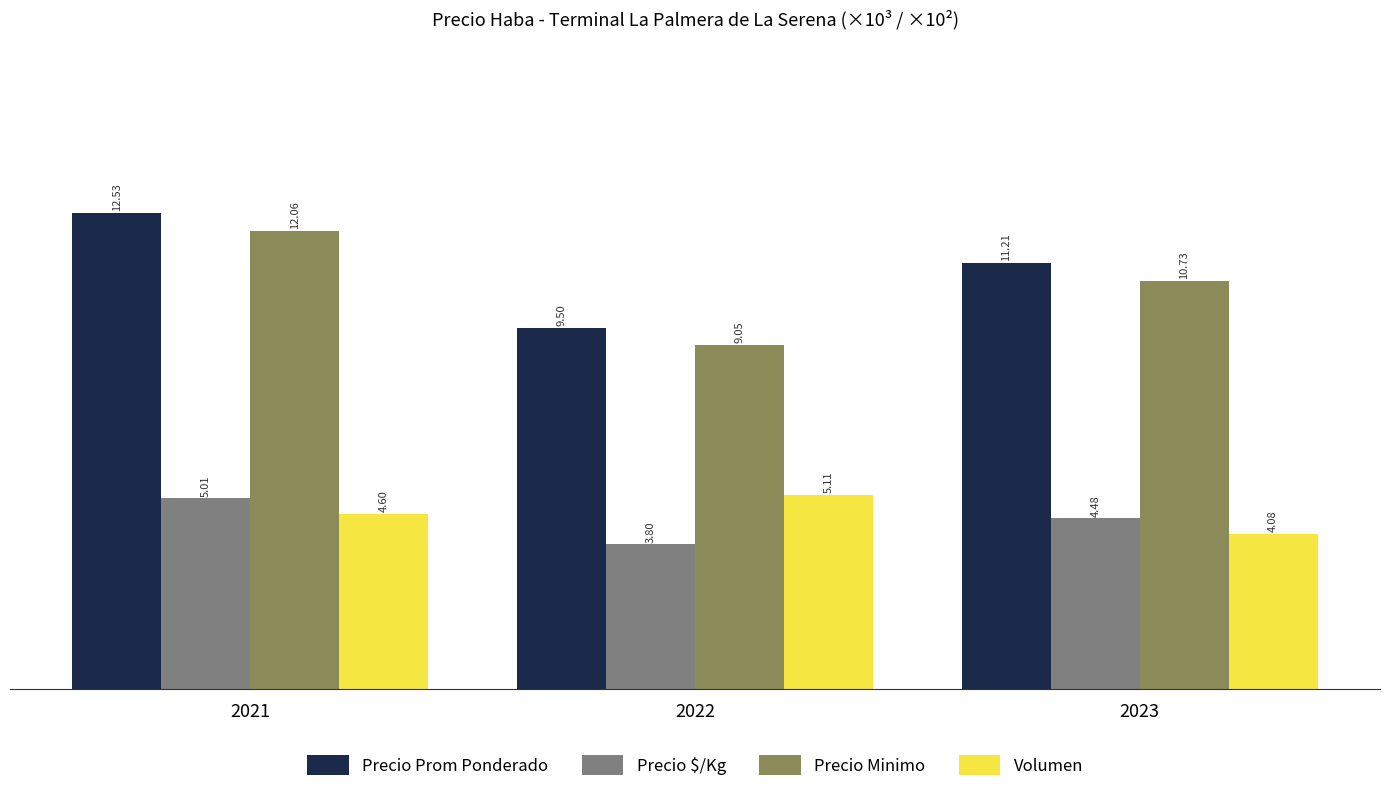

Where does the Precio Minimo series first go above 10?

2021